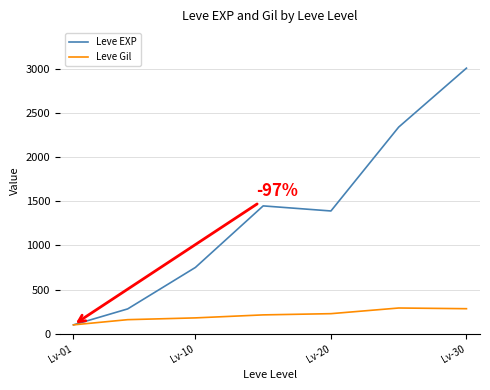

What is the lowest value of the Leve Gil series?

100.0